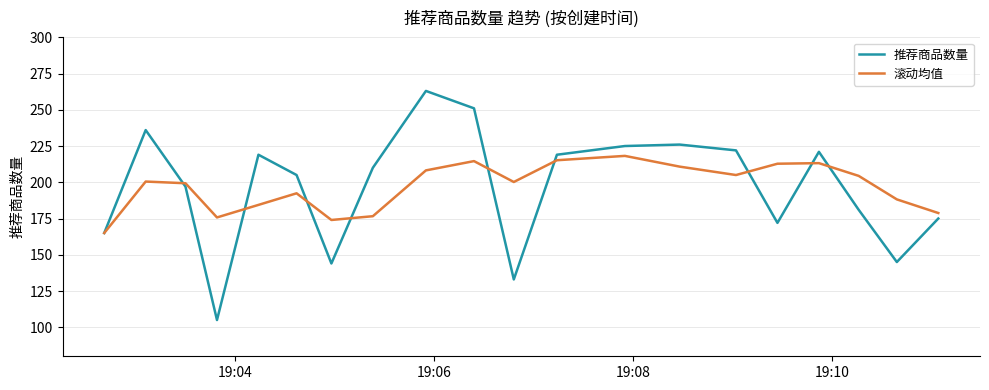

What is the average value of the 推荐商品数量 series?

195.7